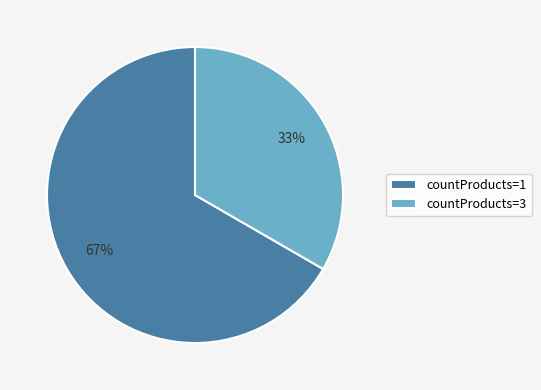

To the nearest percent, what is the average slice percentage?

50%